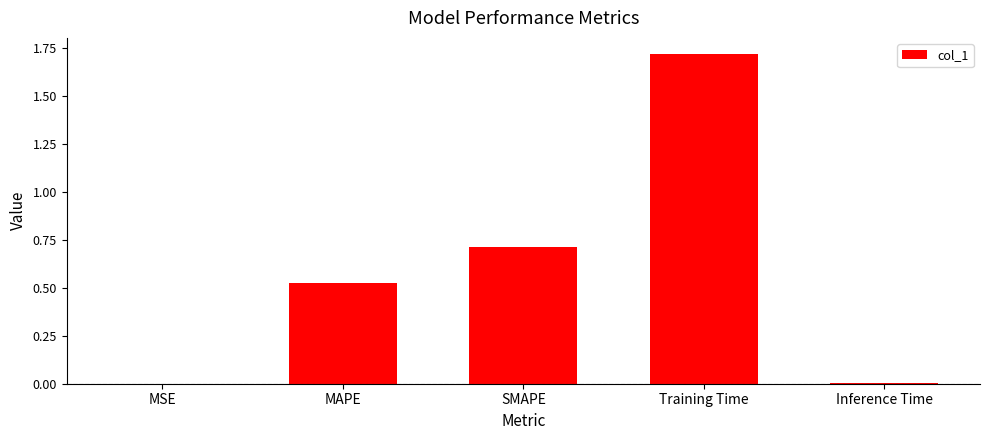

Are the bars horizontal?

No